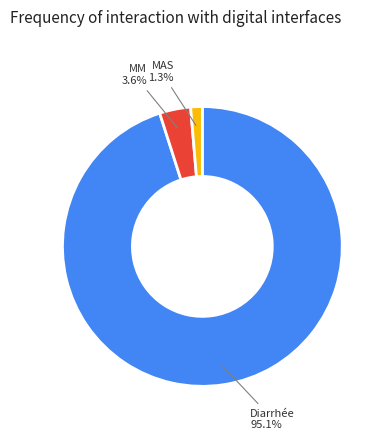

Is there any slice that represents more than half of the pie?

Yes